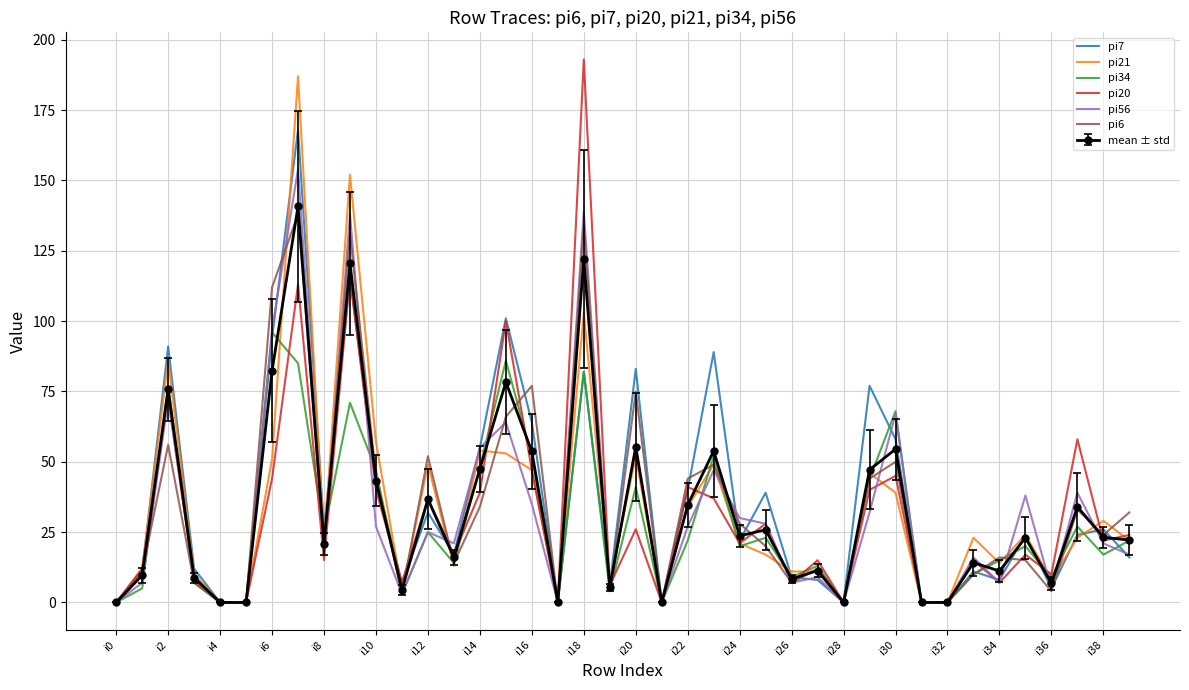

What is the greatest value displayed?

193.0